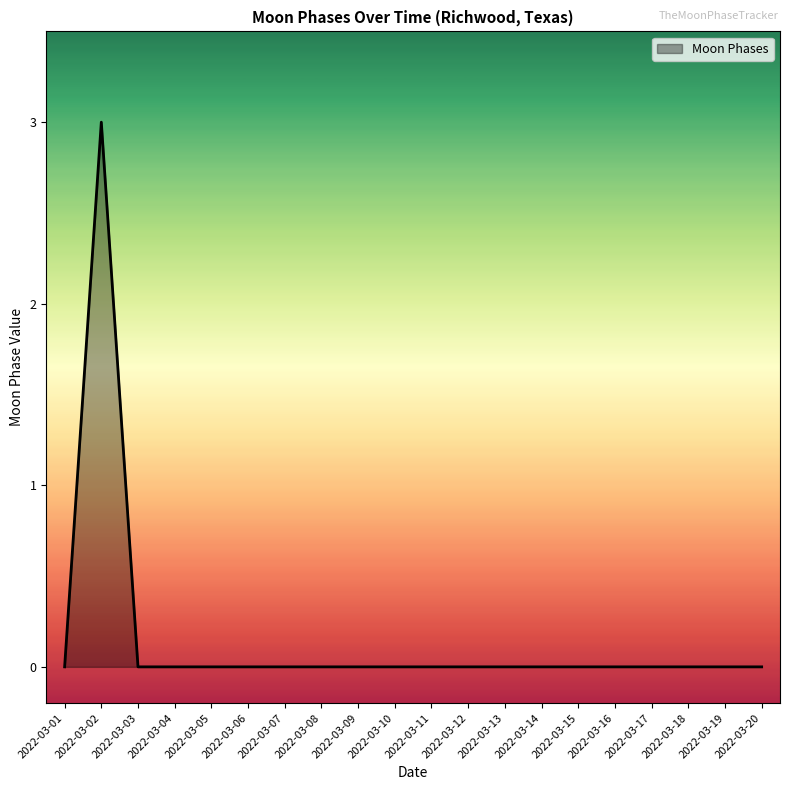

Which has a higher value, 2022-03-02 or 2022-03-14?

2022-03-02